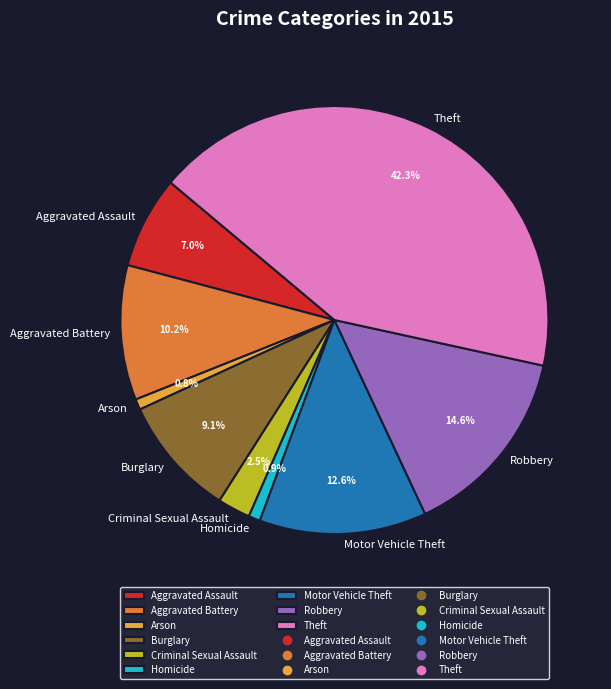

To the nearest percent, what is the difference between the largest and smallest slice percentages?

42%